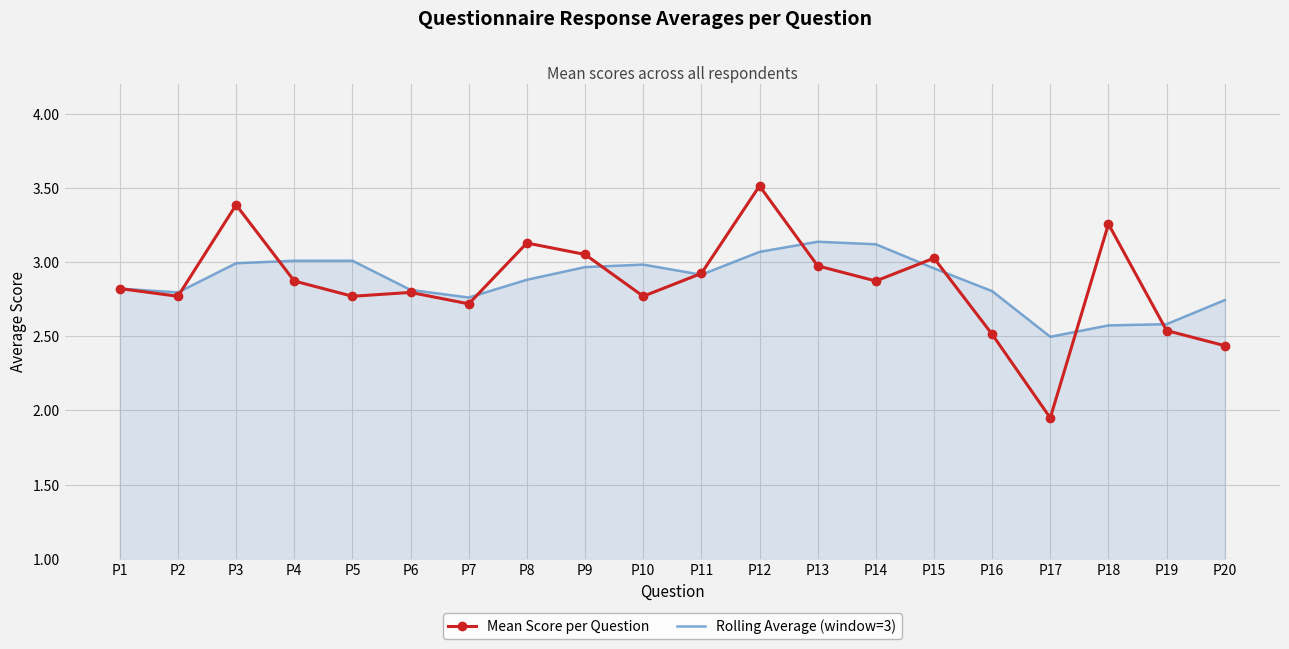

Which series has the largest range (max minus min)?

Mean Score per Question